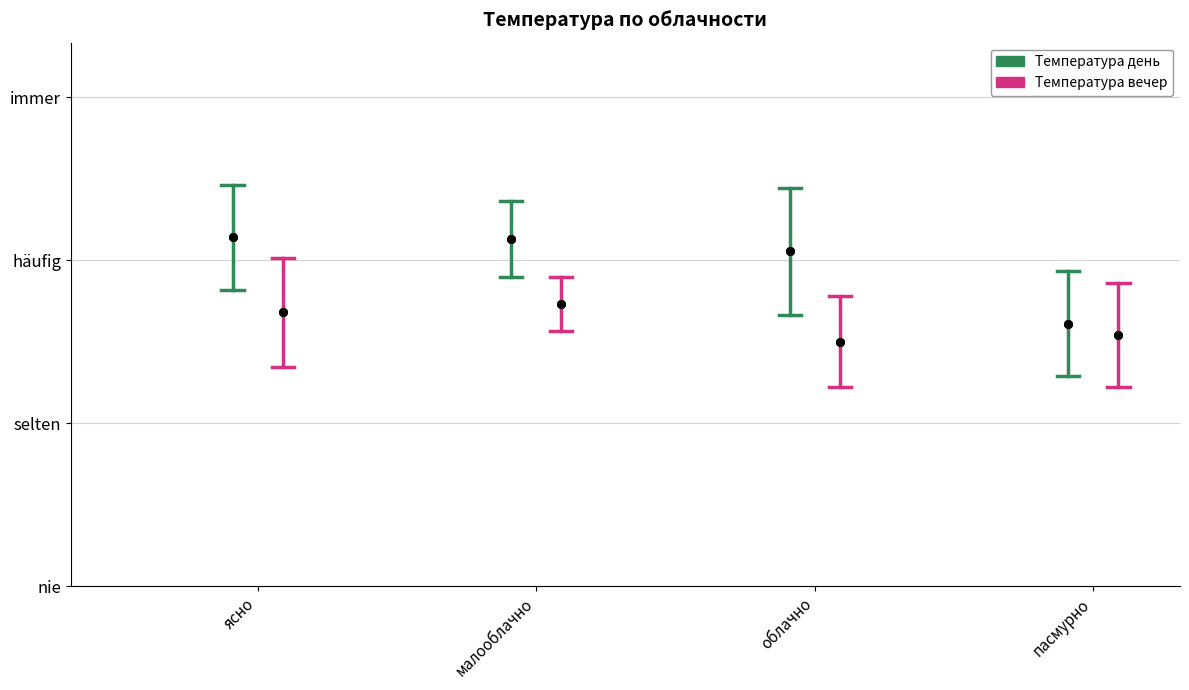

What is the ratio of the value at малооблачно to the value at пасмурно?

1.3